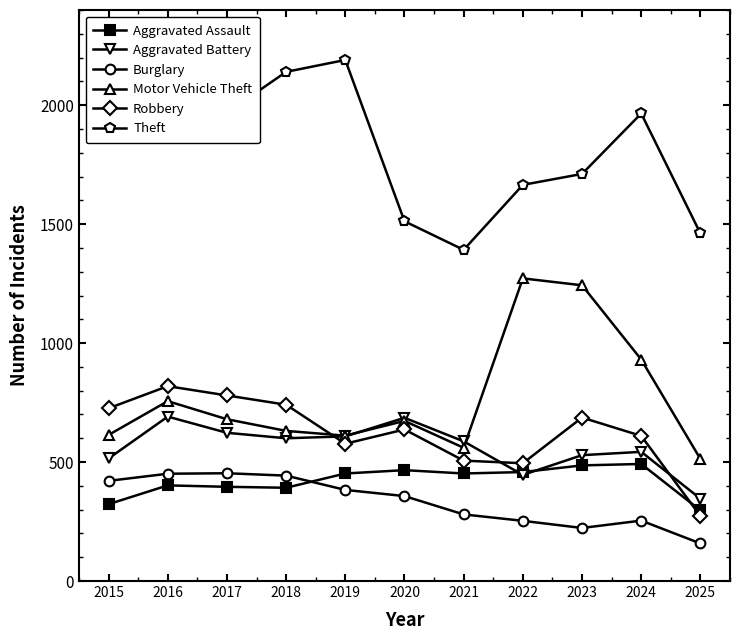

What is the value of the Robbery point at the 3rd from the left?

780